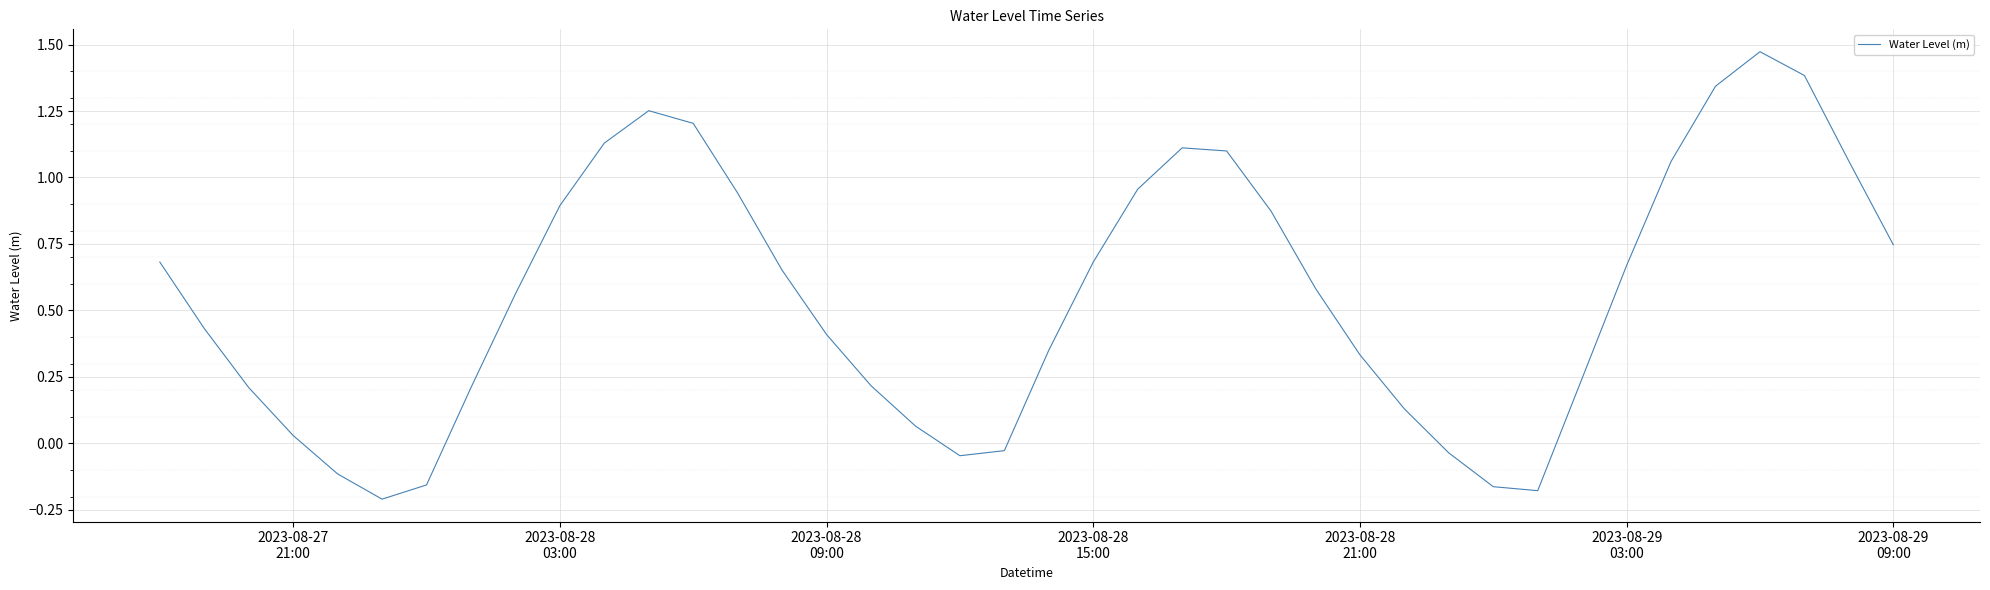

What is the average value?

0.6